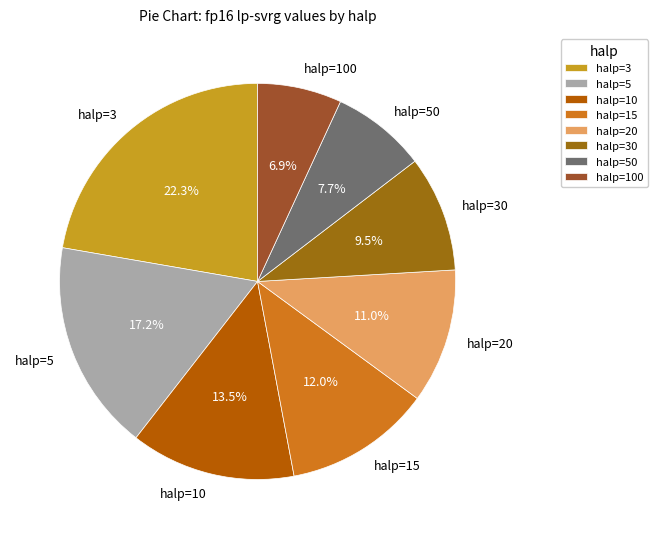

How many segments does this pie chart have?

8